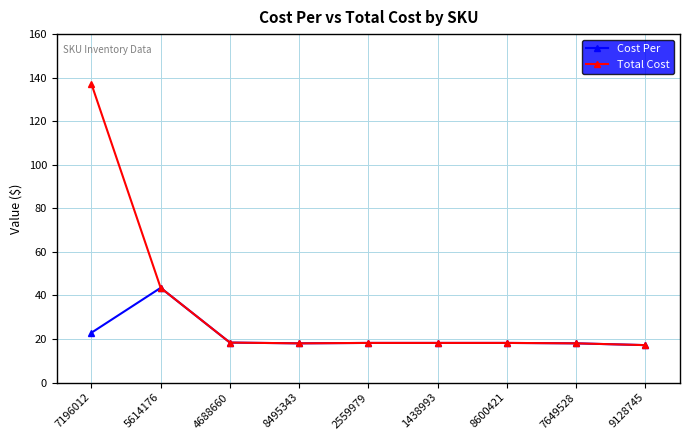

How many lines are shown in the chart?

2